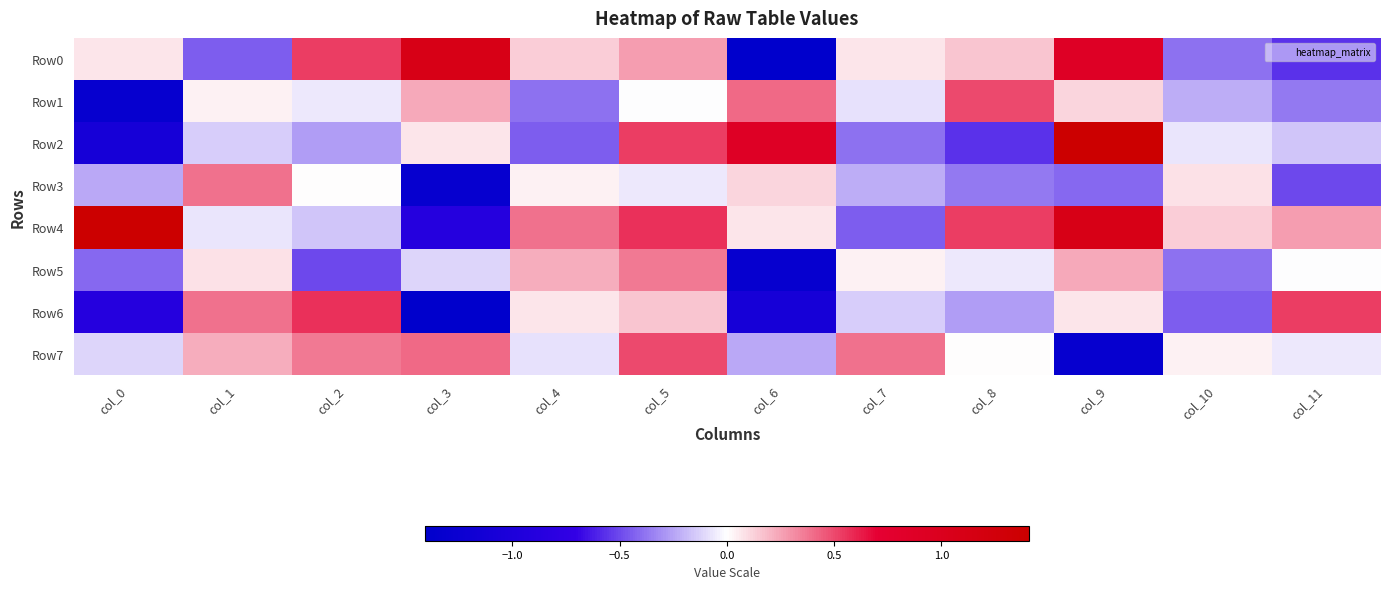

Reading left to right, extract all data points from this chart.

Row0: col_0=0.1	col_1=-0.4	col_2=0.5	col_3=1.1	col_4=0.1	col_5=0.3	col_6=-1.4	col_7=0.1	col_8=0.2	col_9=0.9	col_10=-0.4	col_11=-0.6
Row1: col_0=-1.3	col_1=0.0	col_2=-0.1	col_3=0.2	col_4=-0.4	col_5=-0.0	col_6=0.4	col_7=-0.1	col_8=0.5	col_9=0.1	col_10=-0.2	col_11=-0.4
Row2: col_0=-1.1	col_1=-0.1	col_2=-0.3	col_3=0.1	col_4=-0.4	col_5=0.5	col_6=0.9	col_7=-0.4	col_8=-0.6	col_9=1.4	col_10=-0.1	col_11=-0.2
Row3: col_0=-0.2	col_1=0.4	col_2=0.0	col_3=-1.3	col_4=0.0	col_5=-0.1	col_6=0.1	col_7=-0.2	col_8=-0.4	col_9=-0.4	col_10=0.1	col_11=-0.5
Row4: col_0=1.4	col_1=-0.1	col_2=-0.2	col_3=-0.9	col_4=0.4	col_5=0.6	col_6=0.1	col_7=-0.4	col_8=0.5	col_9=1.1	col_10=0.1	col_11=0.3
Row5: col_0=-0.4	col_1=0.1	col_2=-0.5	col_3=-0.1	col_4=0.2	col_5=0.4	col_6=-1.3	col_7=0.0	col_8=-0.1	col_9=0.2	col_10=-0.4	col_11=-0.0
Row6: col_0=-0.9	col_1=0.4	col_2=0.6	col_3=-1.4	col_4=0.1	col_5=0.2	col_6=-1.1	col_7=-0.1	col_8=-0.3	col_9=0.1	col_10=-0.4	col_11=0.5
Row7: col_0=-0.1	col_1=0.2	col_2=0.4	col_3=0.4	col_4=-0.1	col_5=0.5	col_6=-0.2	col_7=0.4	col_8=0.0	col_9=-1.3	col_10=0.0	col_11=-0.1